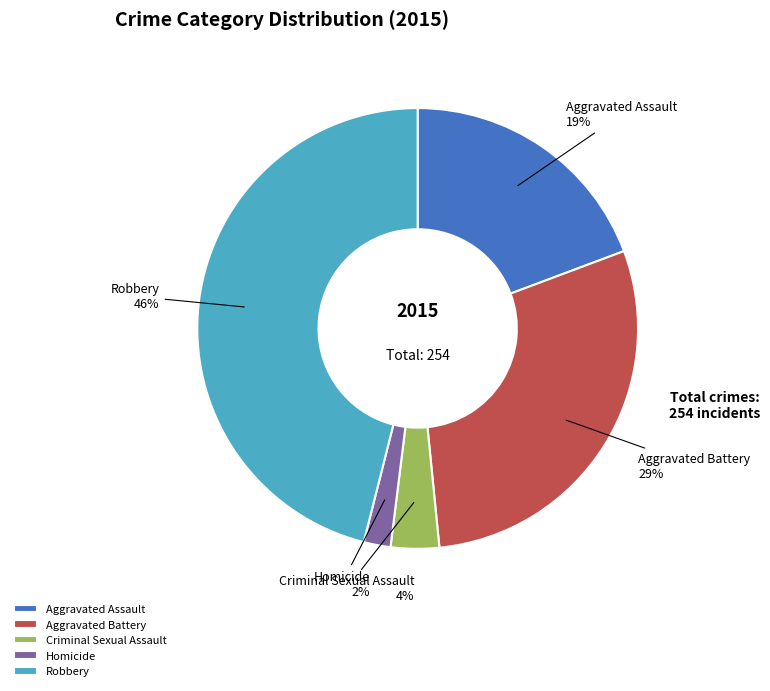

The Aggravated Assault slice represents 34% of the pie. True or false?

False